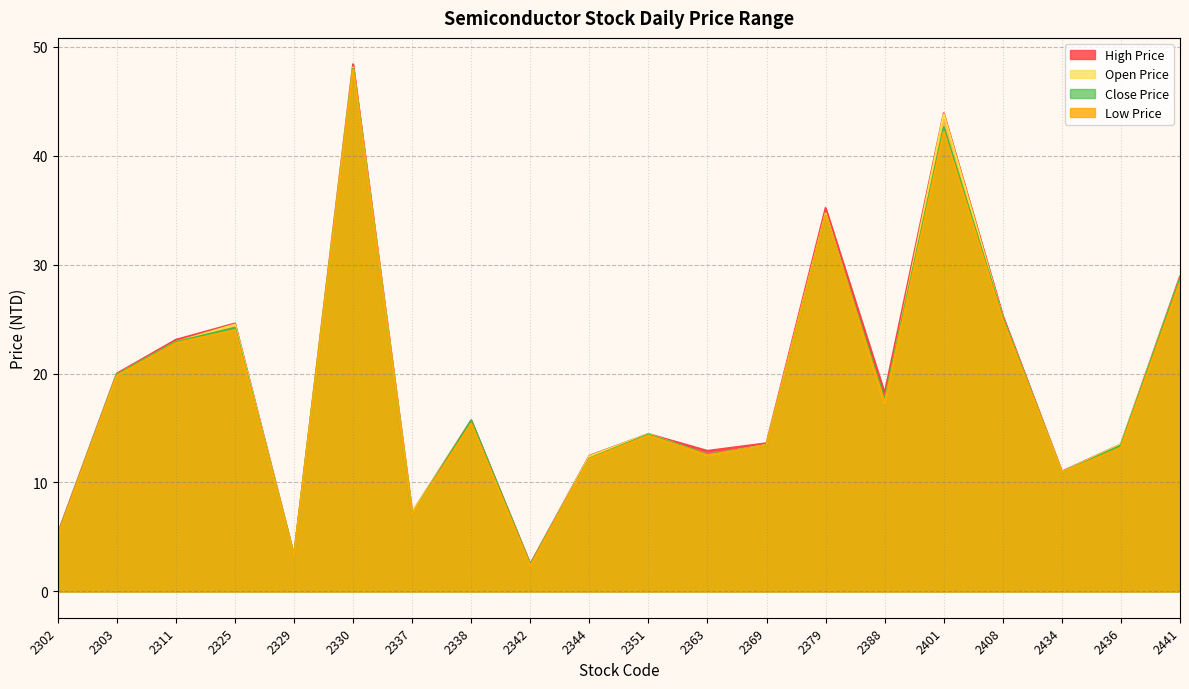

The Open Price series shows 19.9 at 2303. True or false?

True